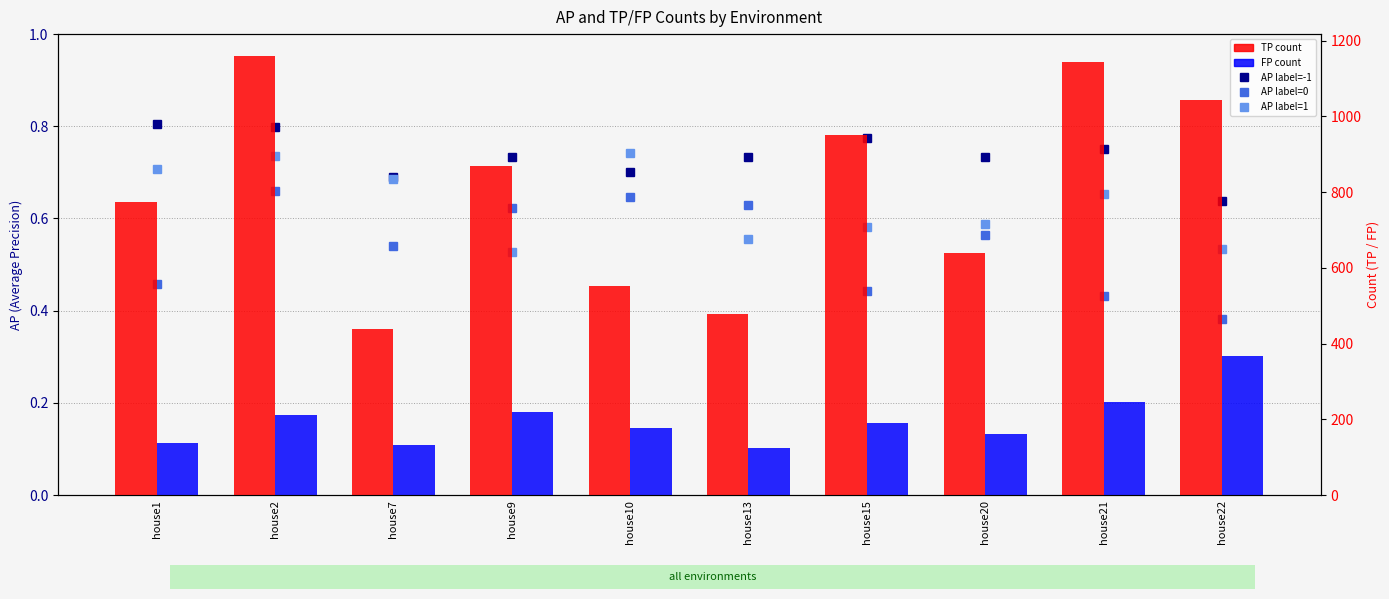

Count the AP label=-1 values in the range 0 to 1.

10